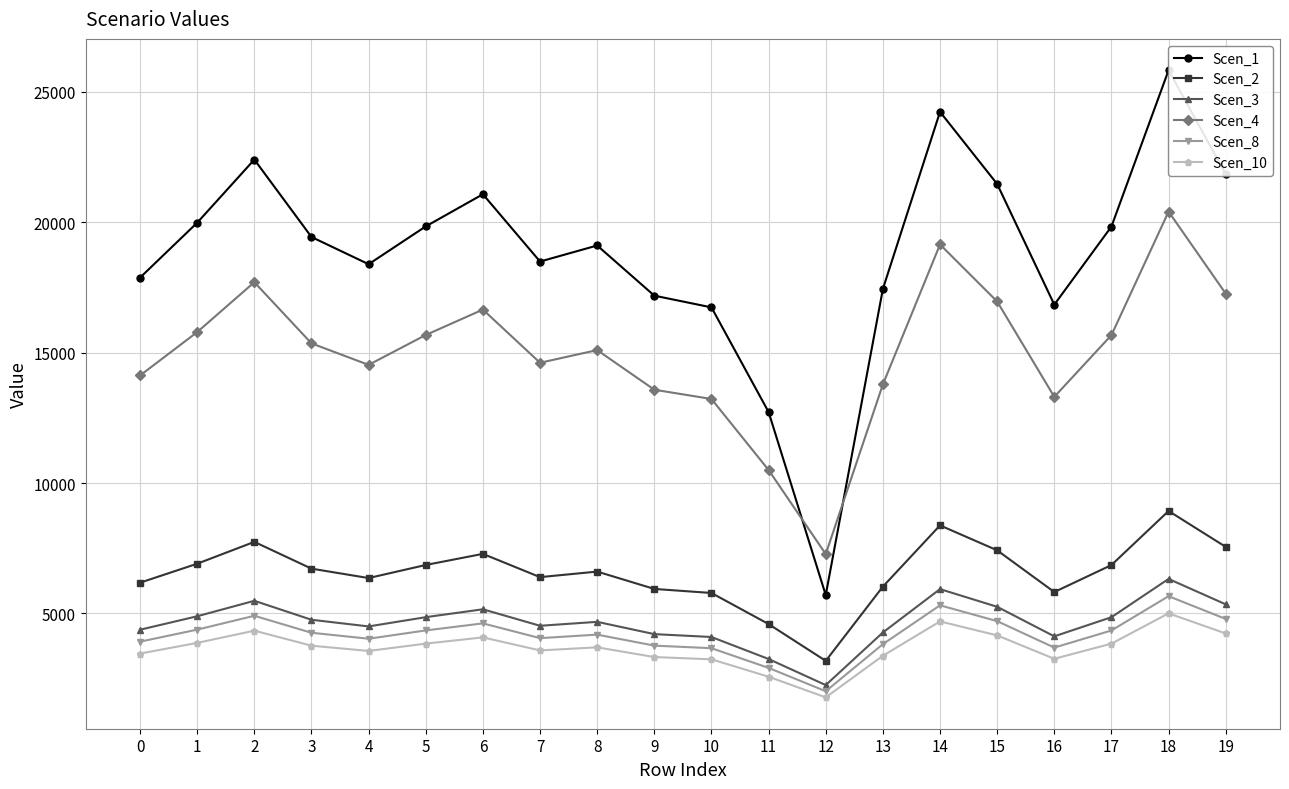

What is the value of the Scen_1 point at the 20th from the left?

21843.1